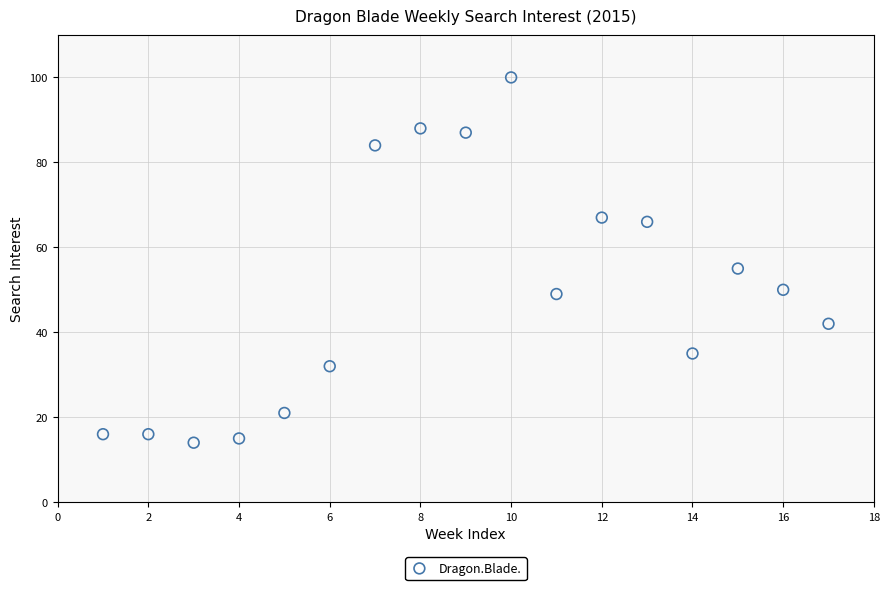

What is the range of X values (max minus min)?

16